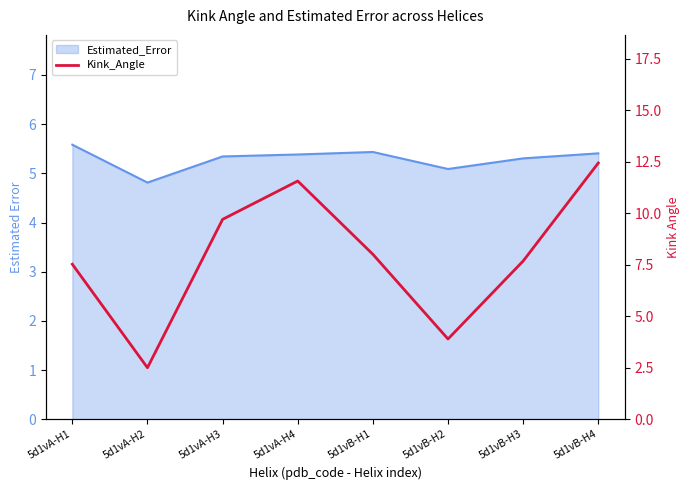

Reading right to left, transcribe all the data shown in this chart.

5d1vB-H4=12.4	5d1vB-H3=7.7	5d1vB-H2=3.9	5d1vB-H1=8.0	5d1vA-H4=11.6	5d1vA-H3=9.7	5d1vA-H2=2.5	5d1vA-H1=7.5